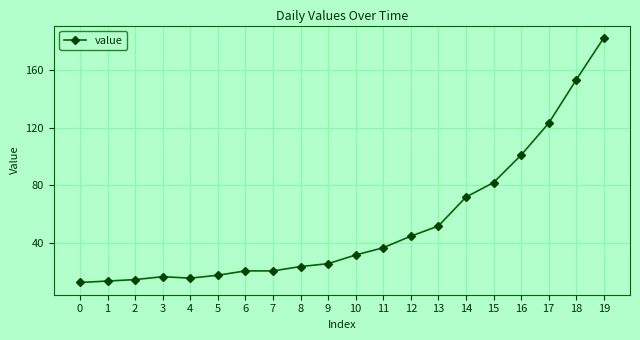

Reading left to right, transcribe all the data shown in this chart.

0=13	1=14	2=15	3=17	4=16	5=18	6=21	7=21	8=24	9=26	10=32	11=37	12=45	13=52	14=72	15=82	16=101	17=123	18=153	19=182